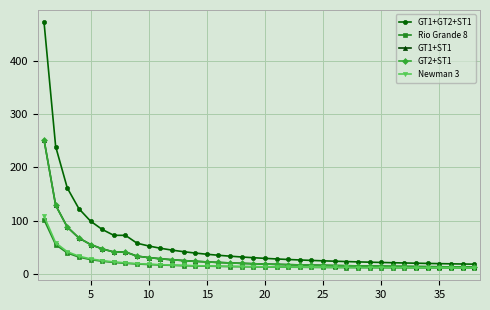

Is this an area chart (filled region under the line)?

No